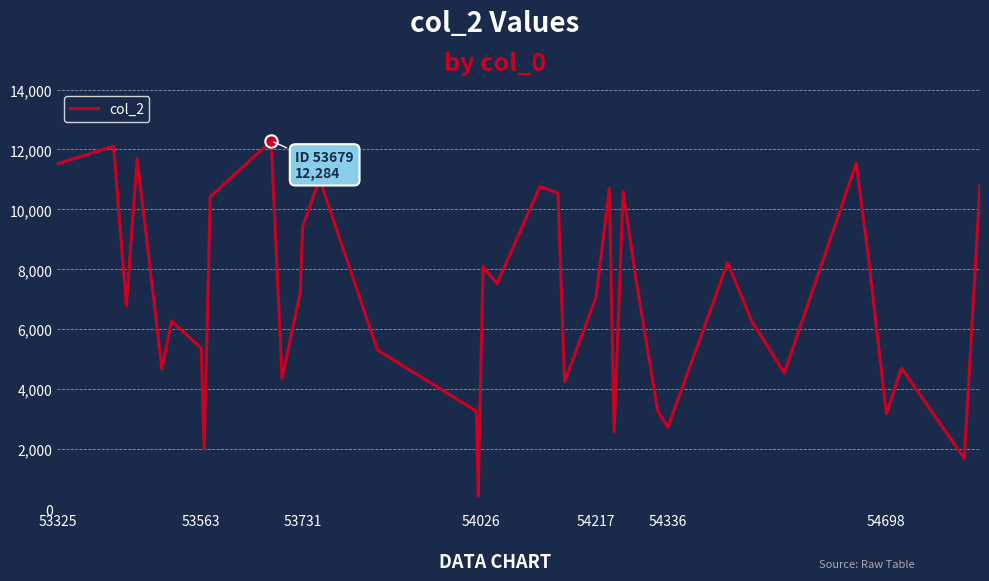

What is the difference between the maximum and minimum values?

11839